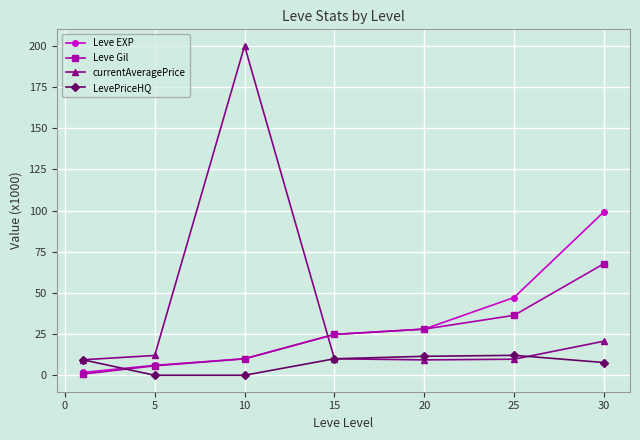

How many series are shown in this chart?

4